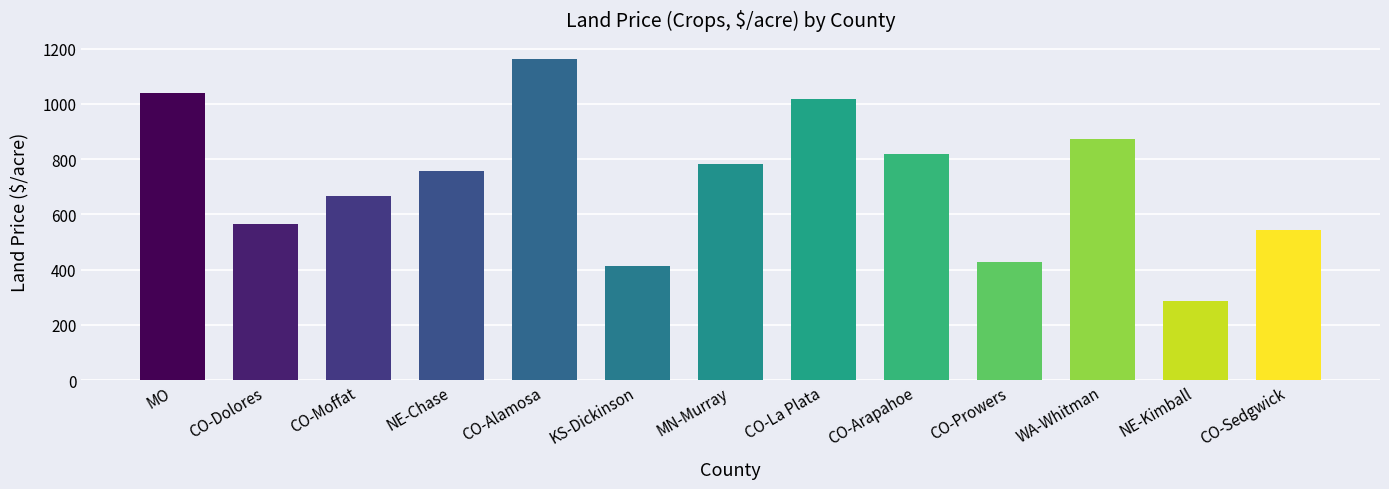

How many values are below 756?

6